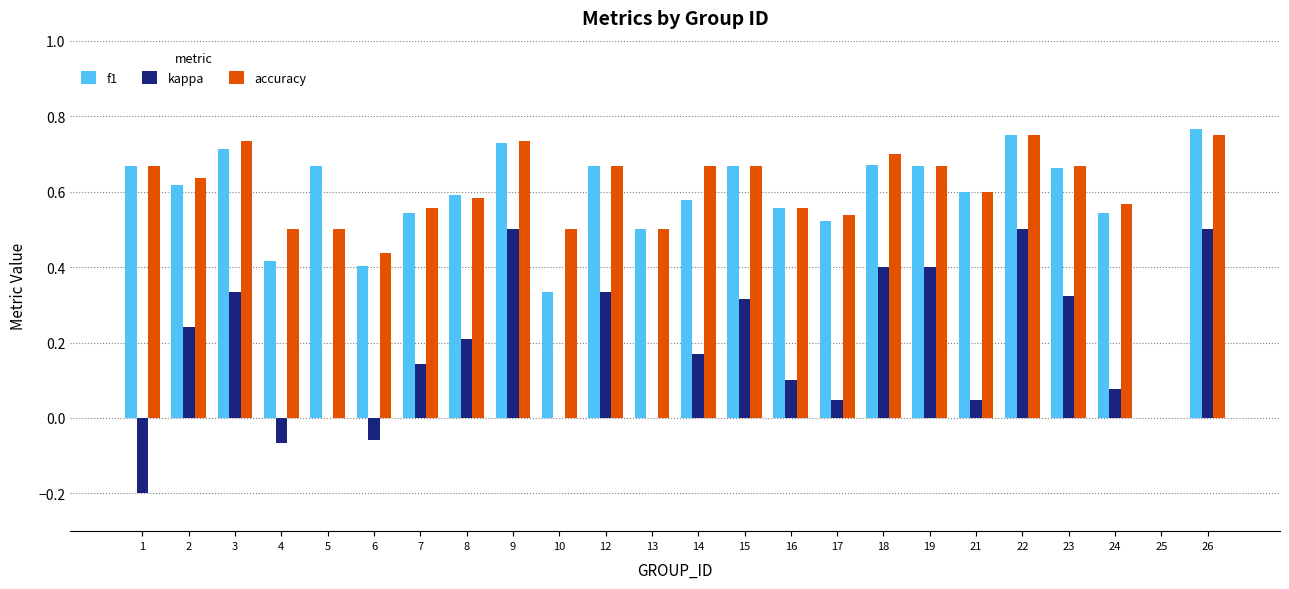

The f1 series shows 0.7 at 5. True or false?

True